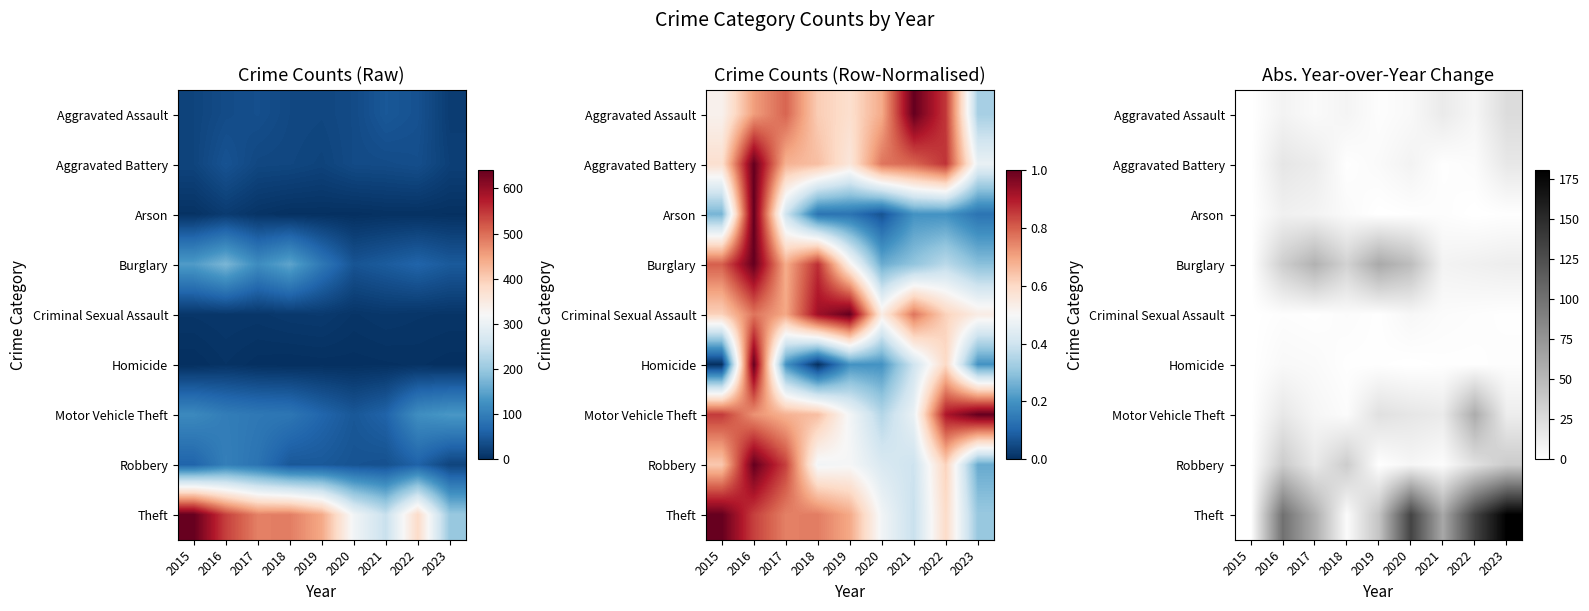

What is the maximum value for Homicide?

5